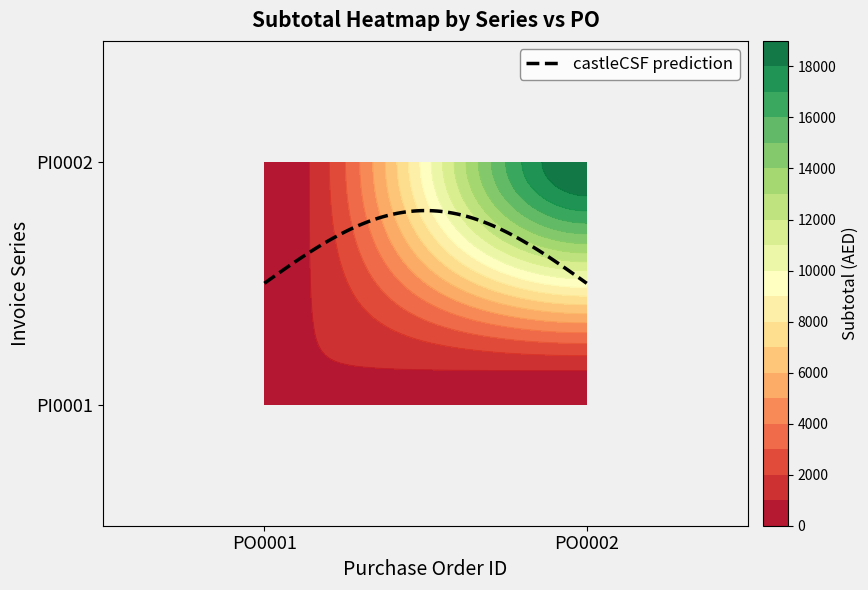

Reading left to right, transcribe all the data shown in this chart.

PI0001: 1000	0
PI0002: 0	19000